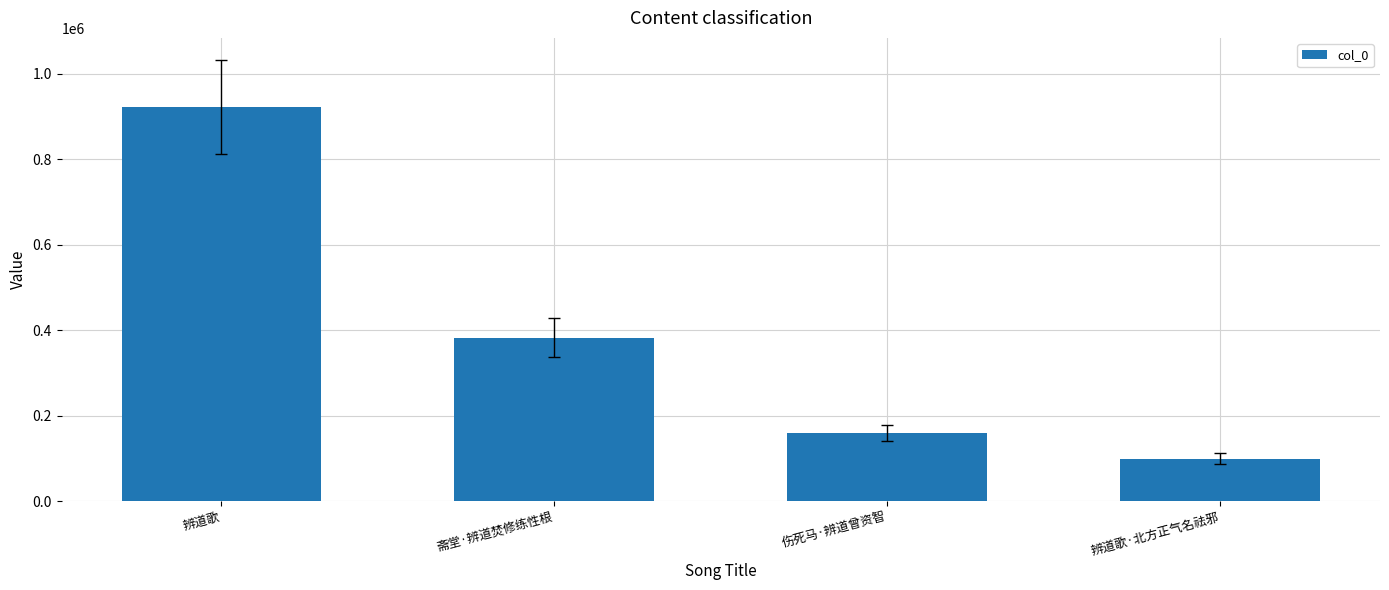

The value at 辨道歌 is 320407. True or false?

False